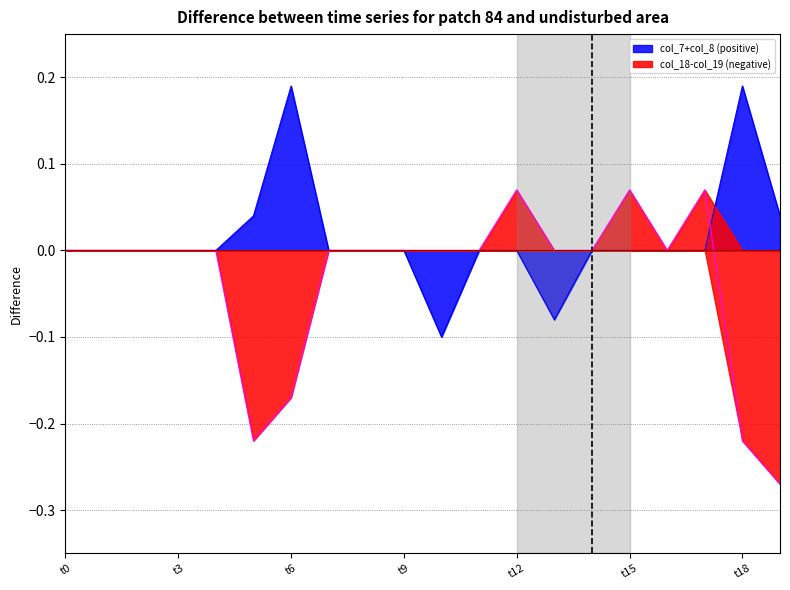

Does the chart display data point markers on the line(s)?

No